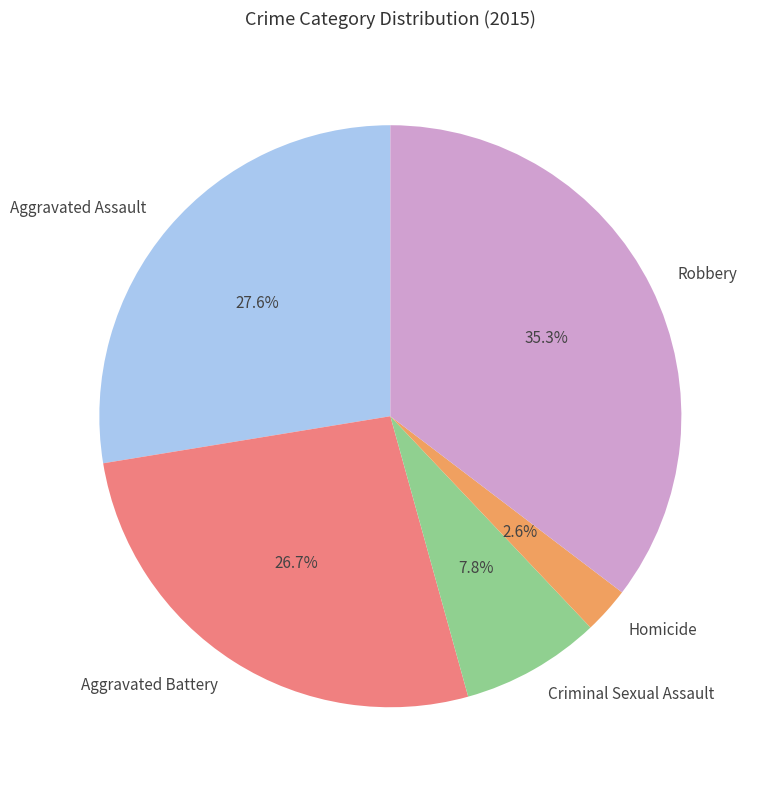

To the nearest percent, what is the difference between the largest and smallest slice percentages?

33%